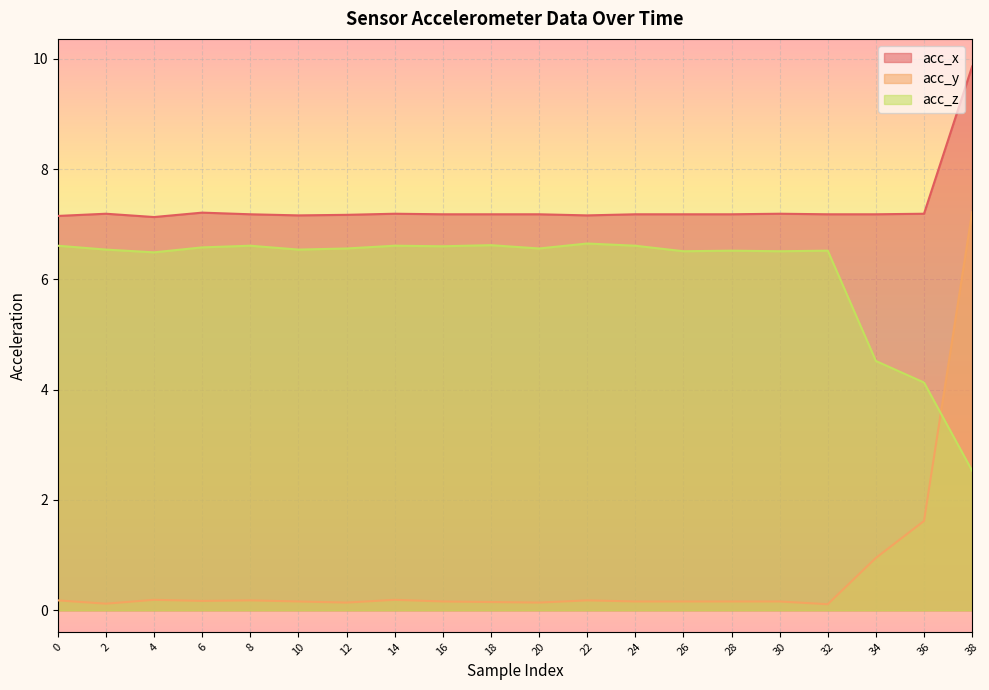

True or false: acc_z has more than 1 interior local peaks.

True